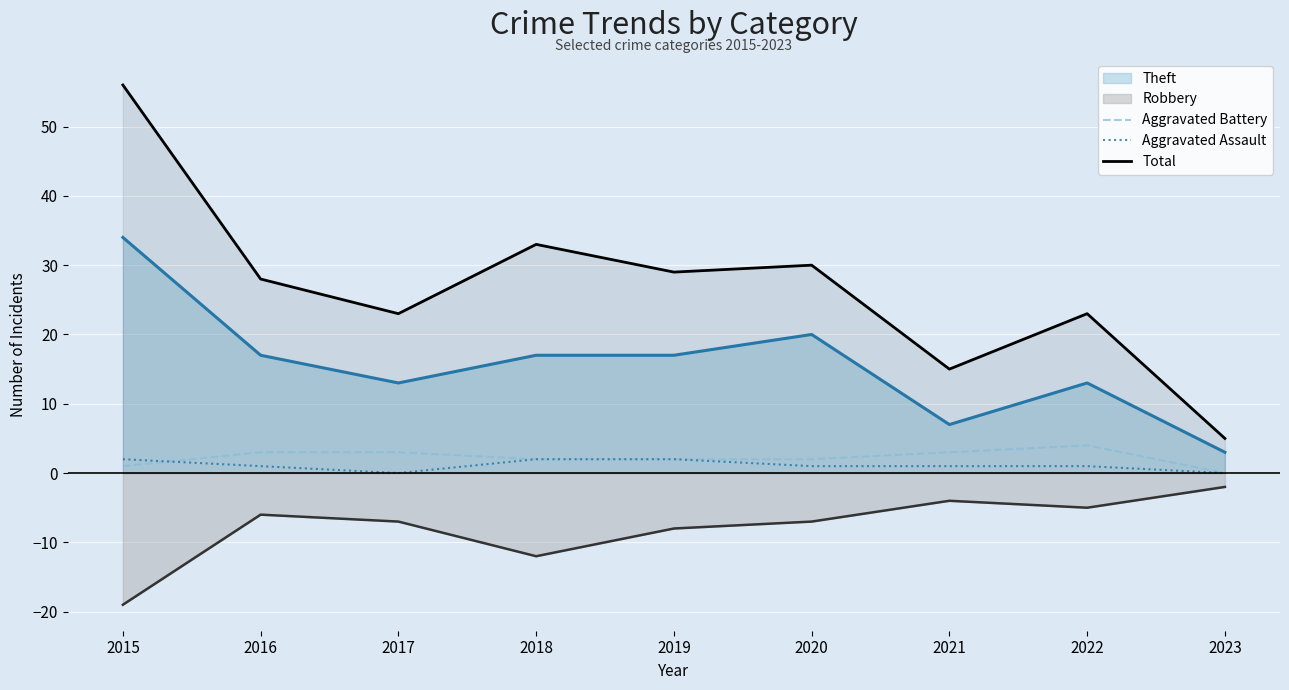

What is the maximum value shown in the chart?

56